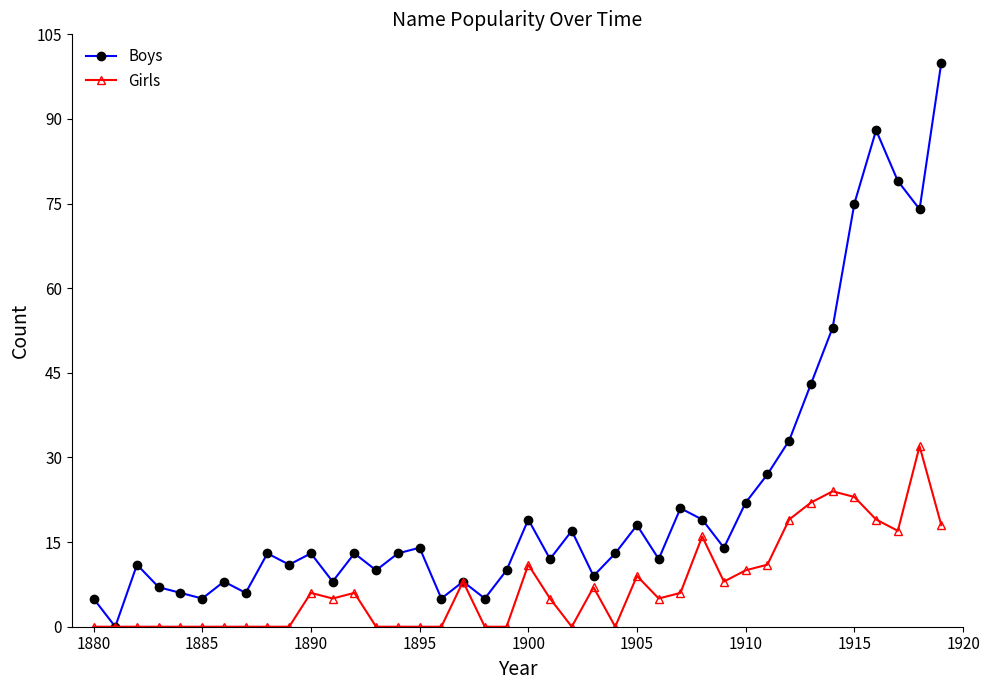

Reading right to left, transcribe all the data shown in this chart.

Boys: 100	74	79	88	75	53	43	33	27	22	14	19	21	12	18	13	9	17	12	19	10	5	8	5	14	13	10	13	8	13	11	13	6	8	5	6	7	11	0	5
Girls: 18	32	17	19	23	24	22	19	11	10	8	16	6	5	9	0	7	0	5	11	0	0	8	0	0	0	0	6	5	6	0	0	0	0	0	0	0	0	0	0